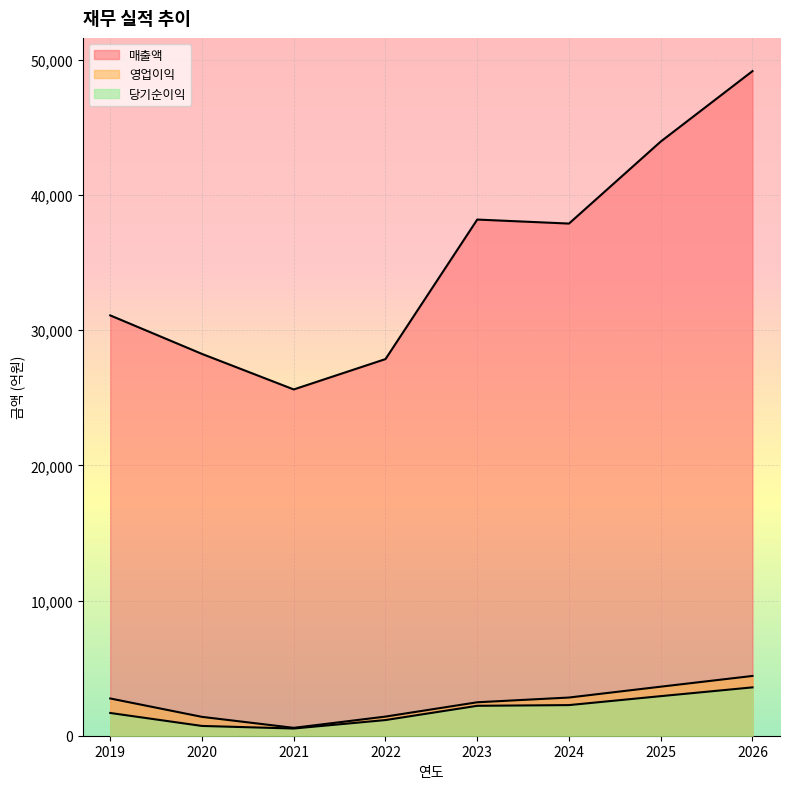

In 영업이익, how many points are lower than both neighbors (excluding endpoints)?

1